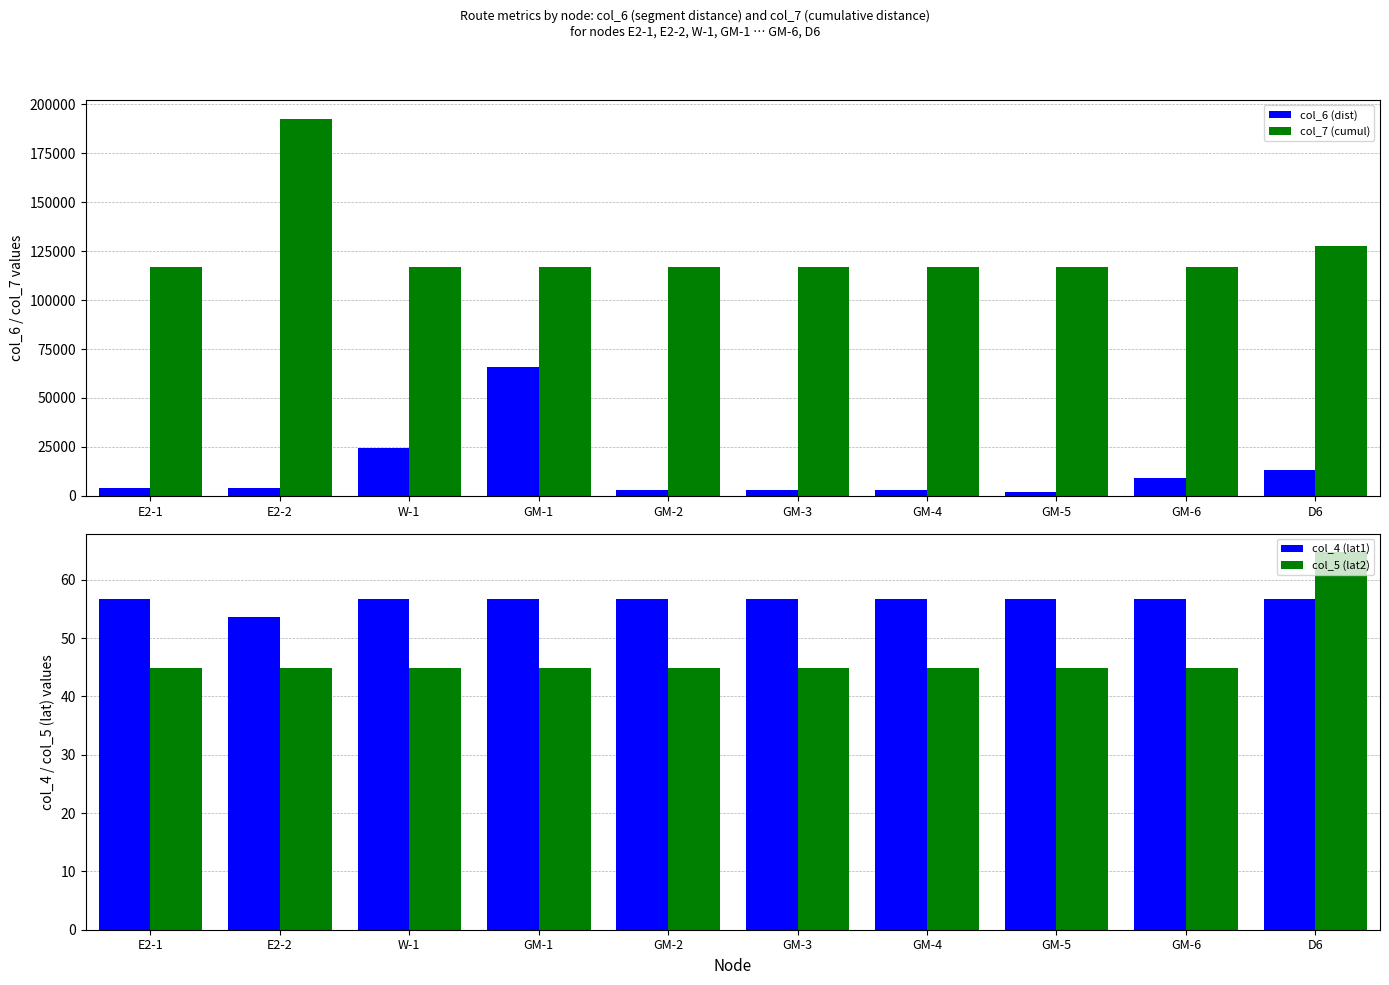

List the series in order of their peak value, lowest first.

col_4 (lat1), col_5 (lat2), col_6 (dist), col_7 (cumul)